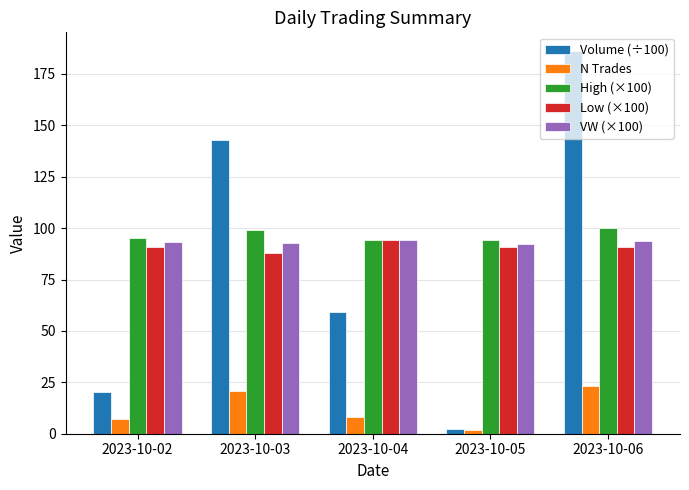

At 2023-10-06, list the series in order from largest to smallest.

Volume (÷100), High (×100), VW (×100), Low (×100), N Trades